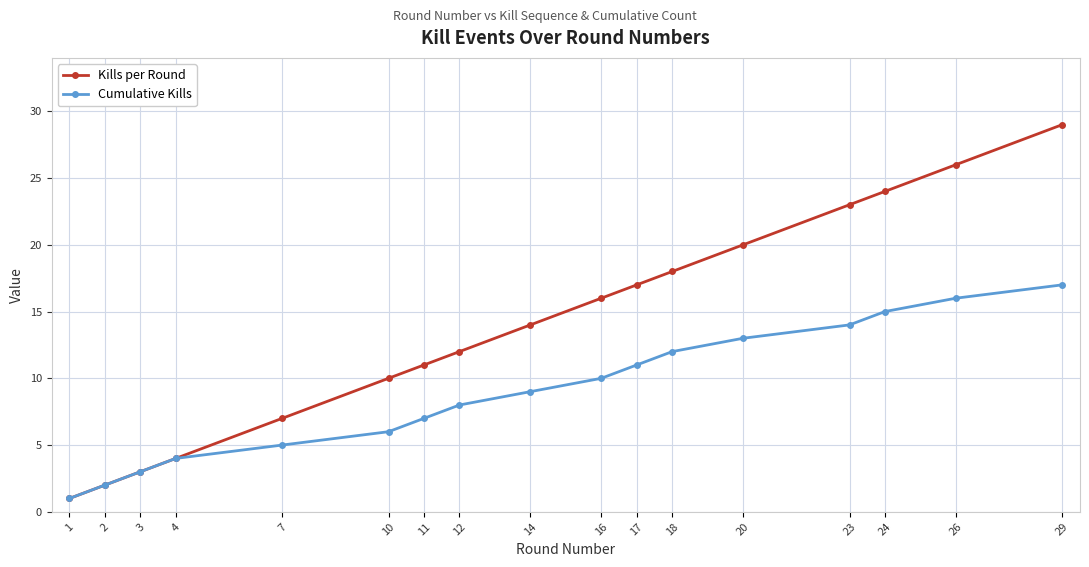

Is it true that Kills per Round equals 2 at 4?

False